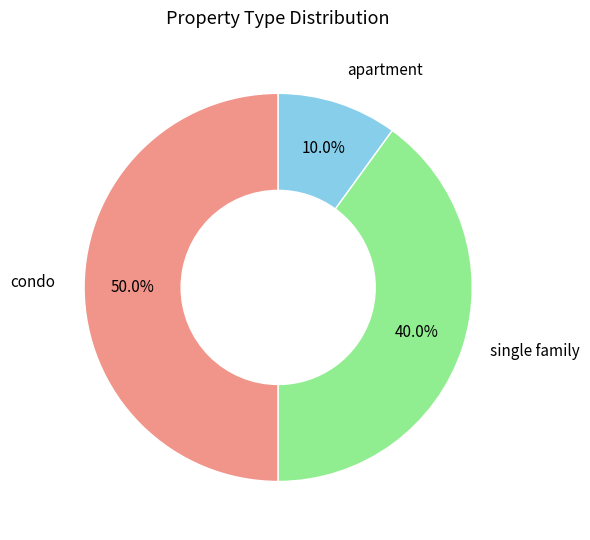

Count the number of slices in the pie.

3